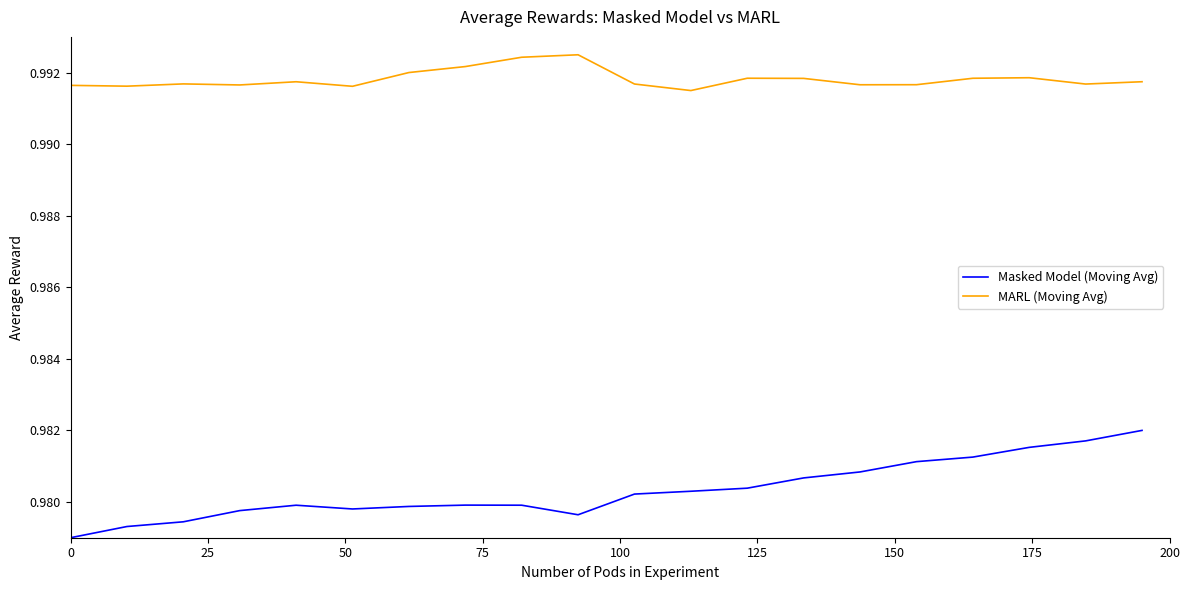

Which series has the largest total across all categories?

MARL (Moving Avg)